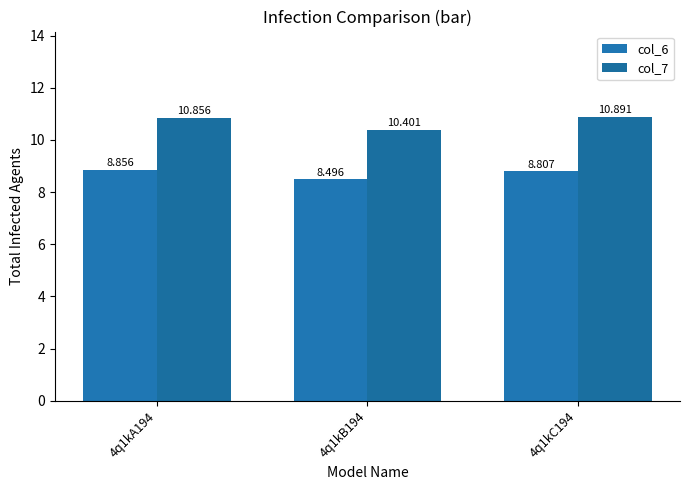

List the series in order of their overall mean, highest first.

col_7, col_6